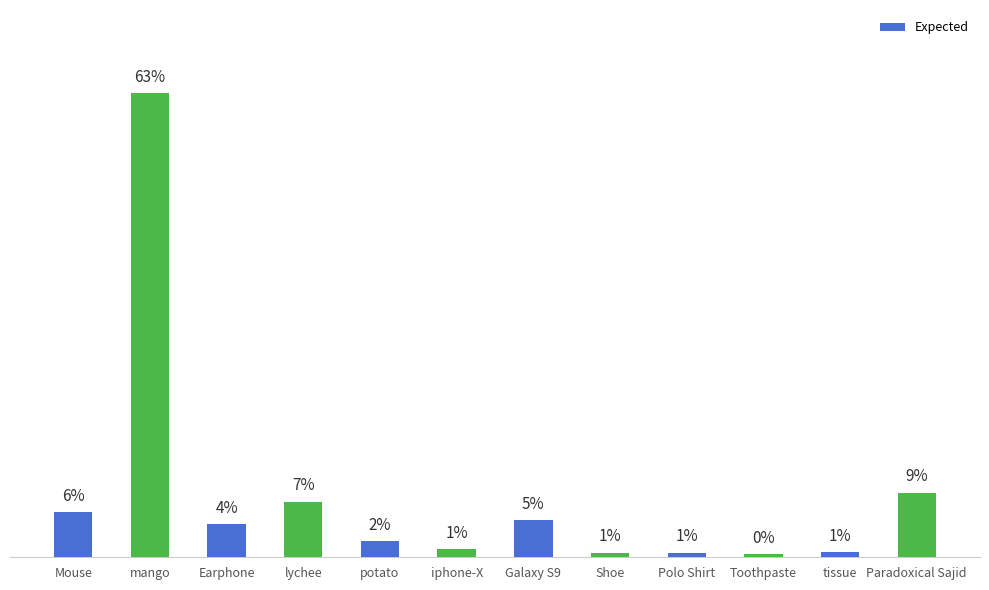

What is the maximum value shown in the chart?

1428.0